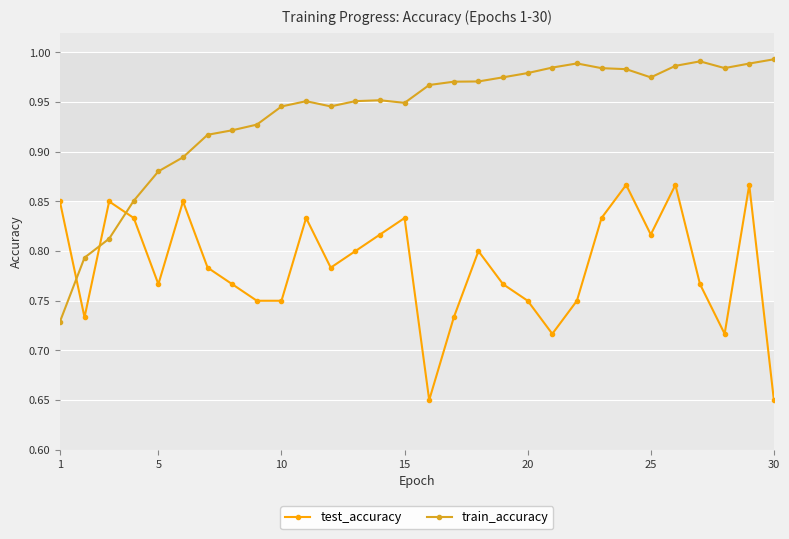

Which series has the largest range (max minus min)?

train_accuracy